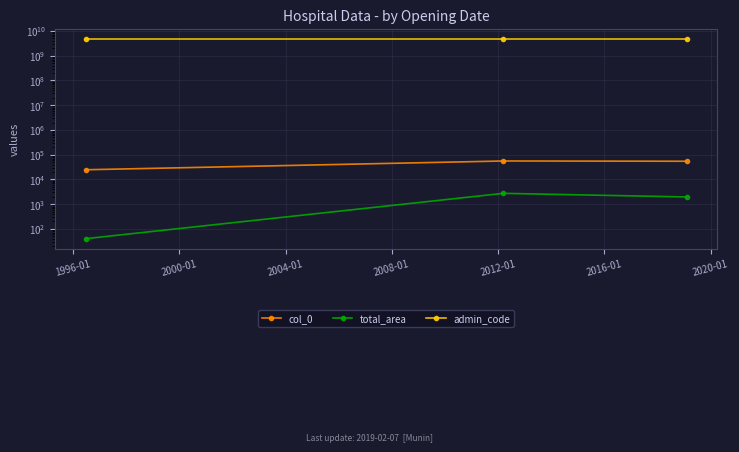

What is the value of the admin_code point at the 2nd from the left?

4825056500.0